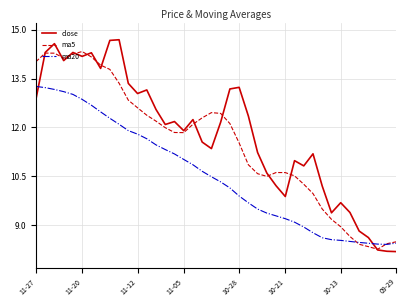

List the series in order of their peak value, highest first.

close, ma5, ma20